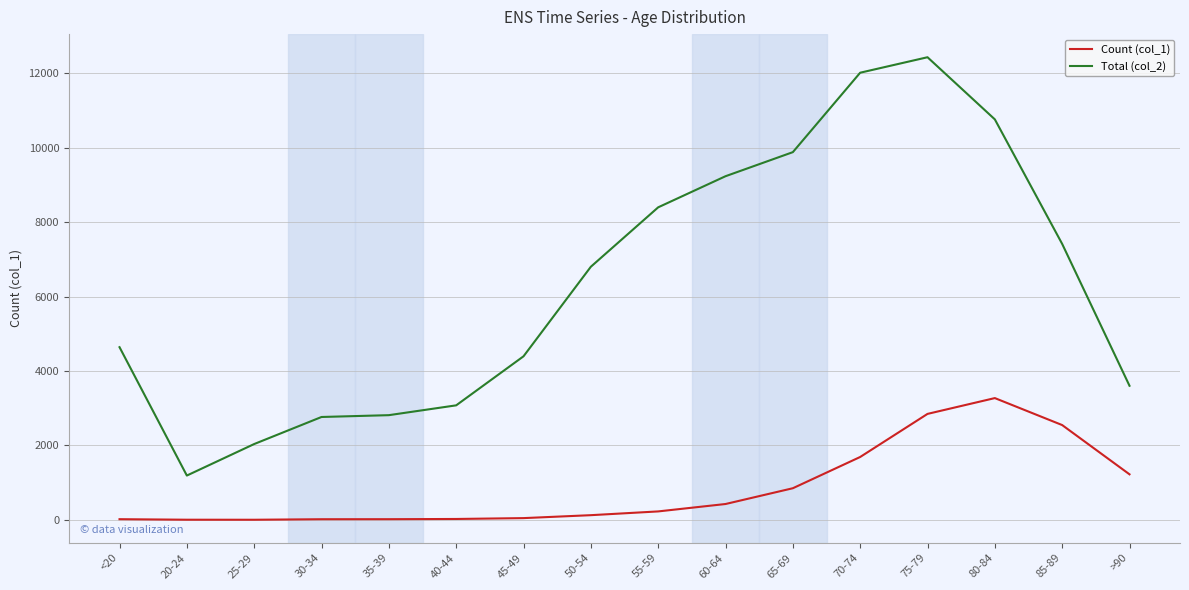

The value of Total (col_2) at 30-34 is 1523. True or false?

False